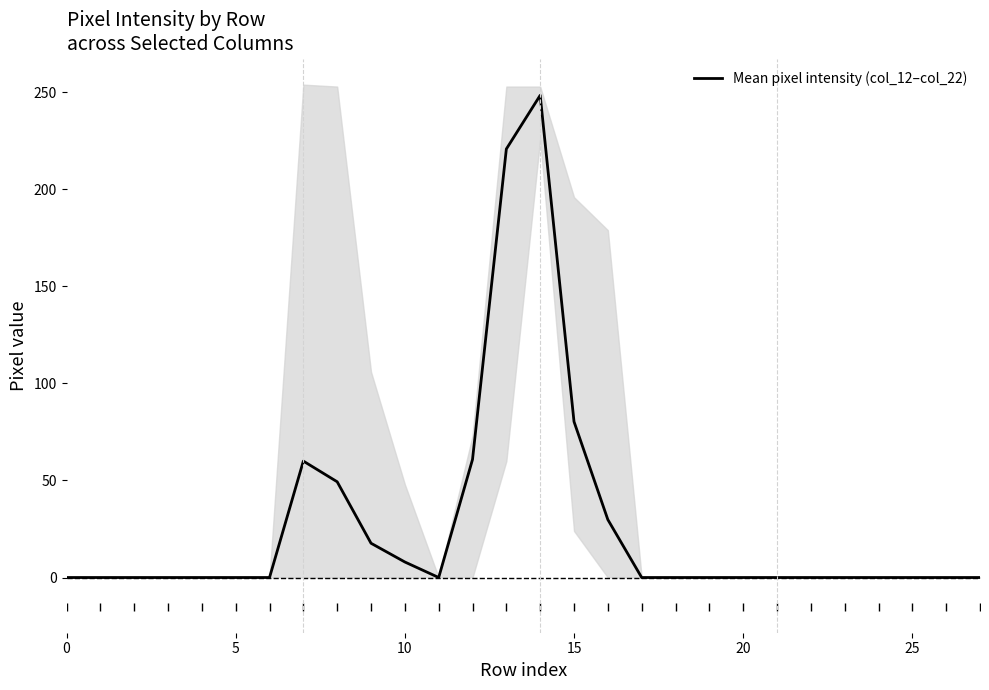

Reading left to right, what are all the values shown in this chart?

0.0	0.0	0.0	0.0	0.0	0.0	0.0	60.0	49.3	17.7	8.0	0.0	60.8	220.8	248.5	80.3	29.8	0.0	0.0	0.0	0.0	0.0	0.0	0.0	0.0	0.0	0.0	0.0